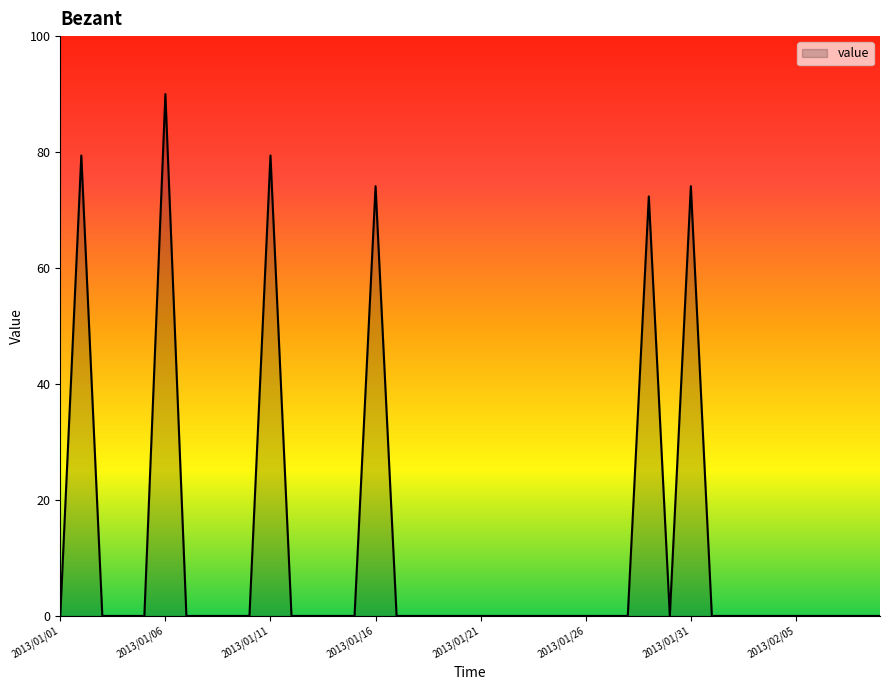

What is the greatest value displayed?

90.0